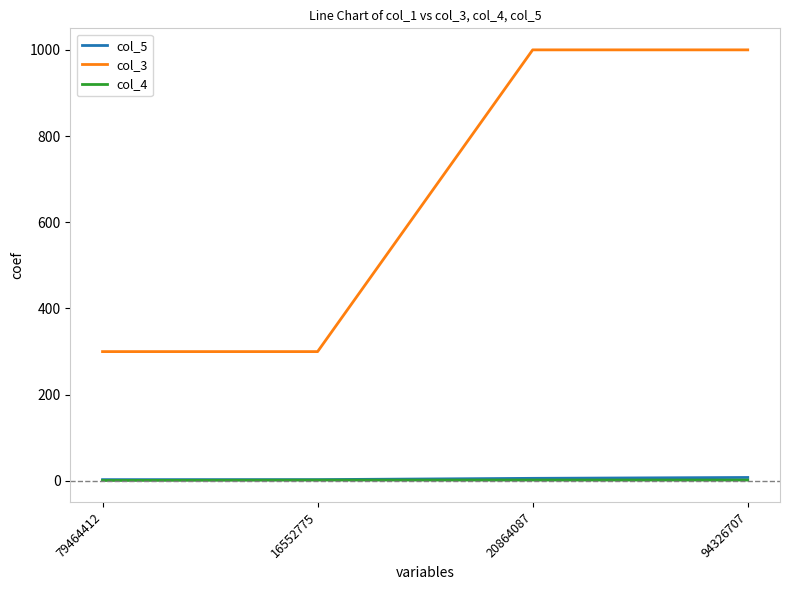

What is the greatest value displayed?

1000